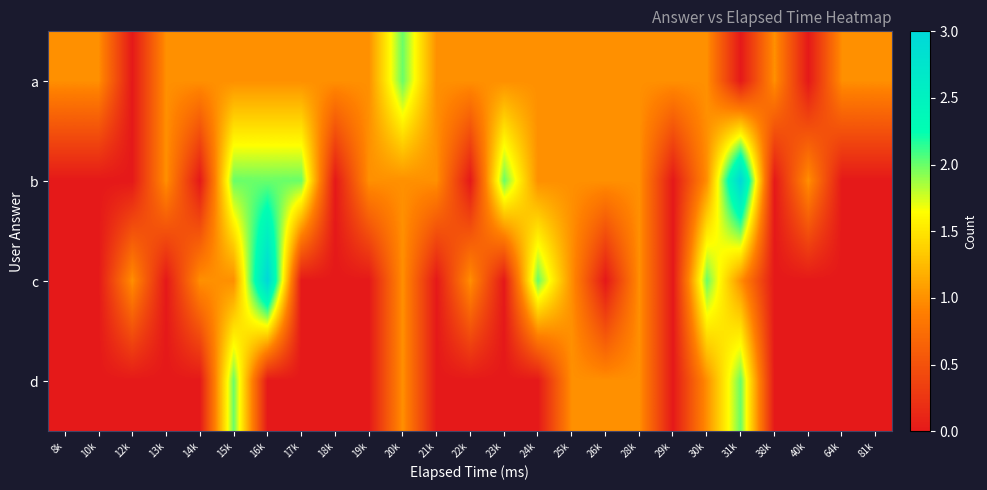

Reading right to left, extract all data points from this chart.

a: 81k=1	64k=1	40k=0	38k=1	31k=0	30k=1	29k=1	28k=1	26k=1	25k=1	24k=1	23k=1	22k=1	21k=1	20k=2	19k=1	18k=1	17k=1	16k=1	15k=1	14k=1	13k=1	12k=0	10k=1	8k=1
b: 81k=0	64k=0	40k=1	38k=0	31k=3	30k=1	29k=0	28k=1	26k=1	25k=1	24k=1	23k=2	22k=0	21k=1	20k=1	19k=1	18k=0	17k=2	16k=2	15k=2	14k=0	13k=1	12k=0	10k=0	8k=0
c: 81k=0	64k=0	40k=0	38k=0	31k=1	30k=2	29k=0	28k=1	26k=0	25k=1	24k=2	23k=0	22k=1	21k=0	20k=1	19k=0	18k=0	17k=0	16k=3	15k=1	14k=1	13k=0	12k=1	10k=0	8k=0
d: 81k=0	64k=0	40k=0	38k=0	31k=2	30k=1	29k=0	28k=1	26k=1	25k=1	24k=0	23k=0	22k=0	21k=0	20k=1	19k=0	18k=0	17k=0	16k=0	15k=2	14k=0	13k=0	12k=0	10k=0	8k=0